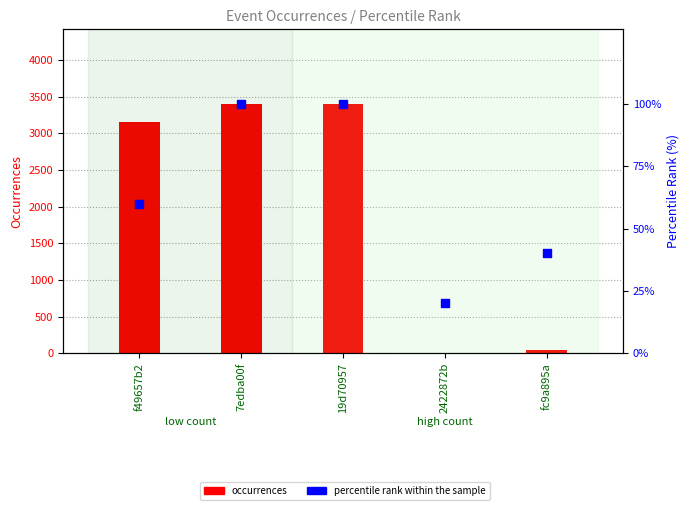

Which series contains the lowest Y value?

occurrences